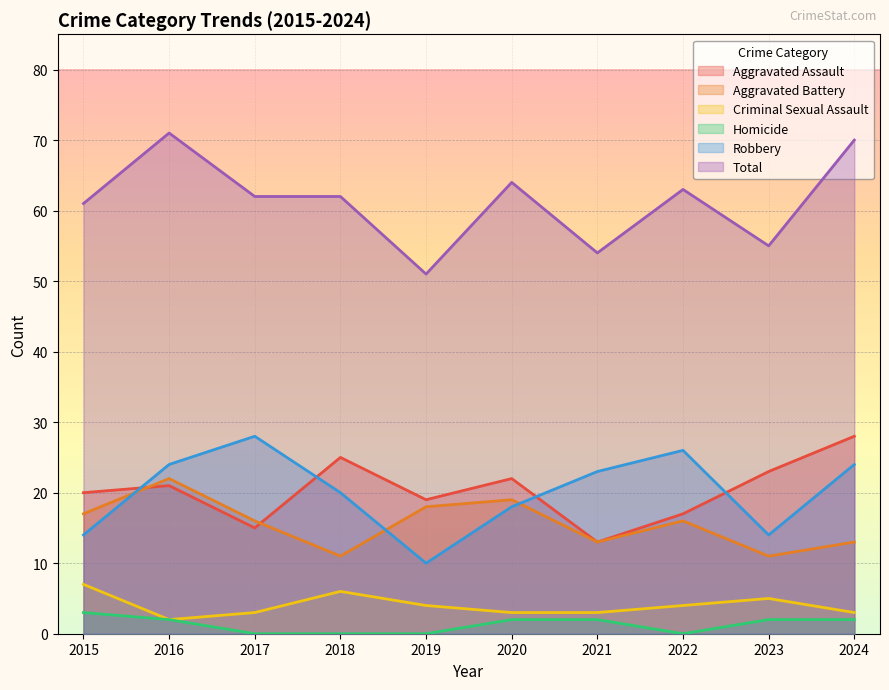

How many lines are shown in the chart?

6